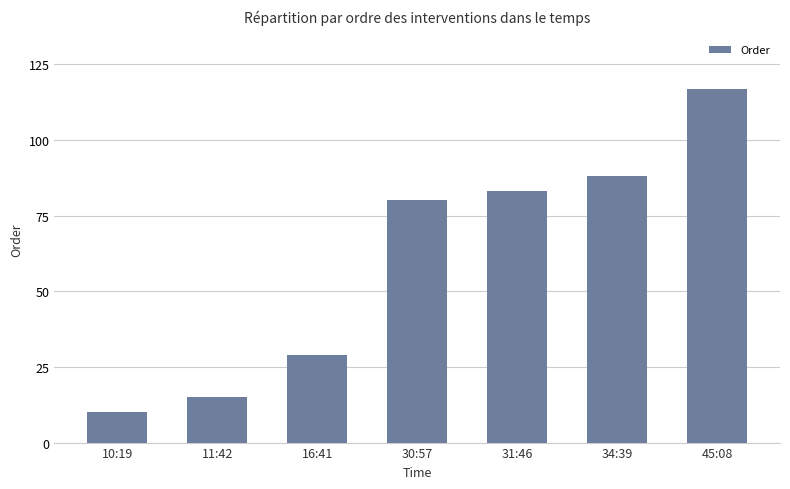

What is the difference between the maximum and minimum values?

107